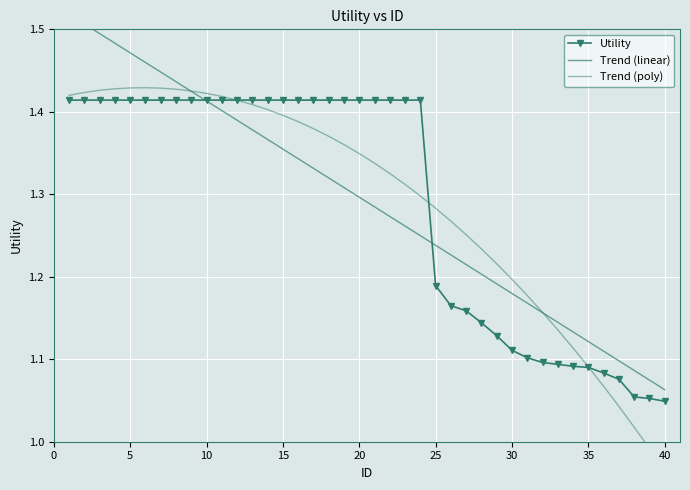

Count the Utility values in the range 1 to 2.

40